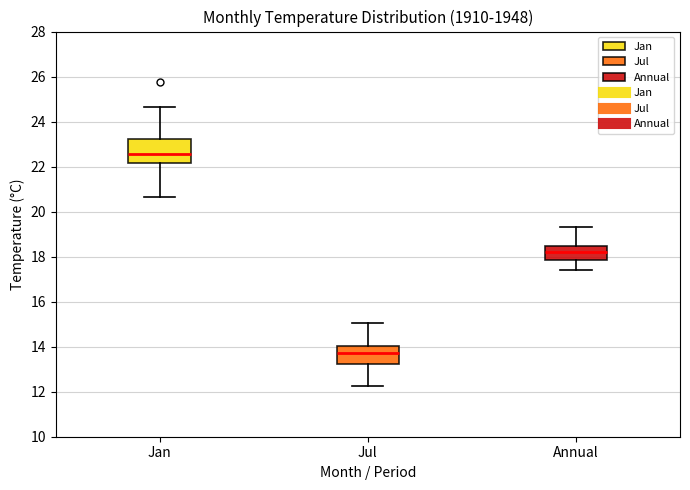

Where is the upper edge of the box for Annual on the y-axis? The values are not printed on the chart, so give them approximately, as read against the axis.

18.4